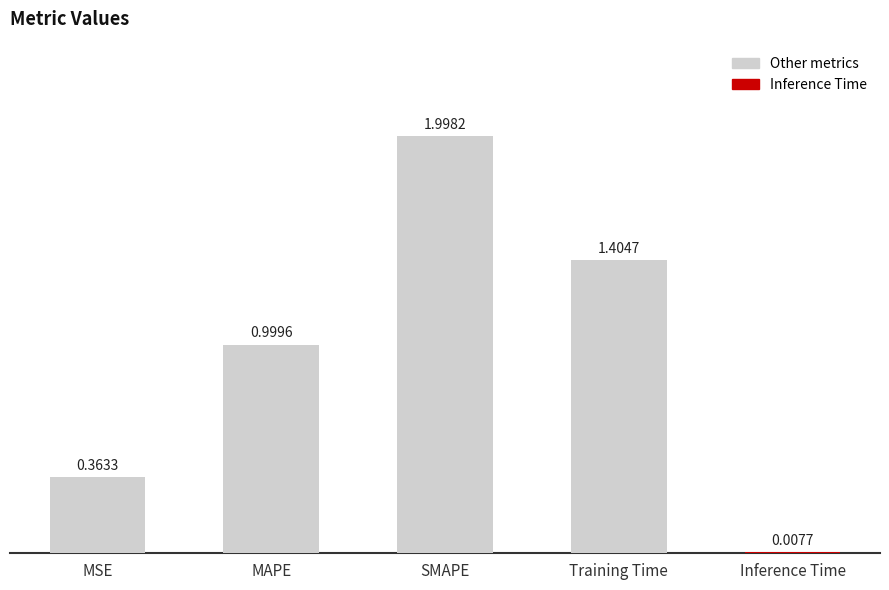

Rank the categories by value from lowest to highest.

Inference Time, MSE, MAPE, Training Time, SMAPE